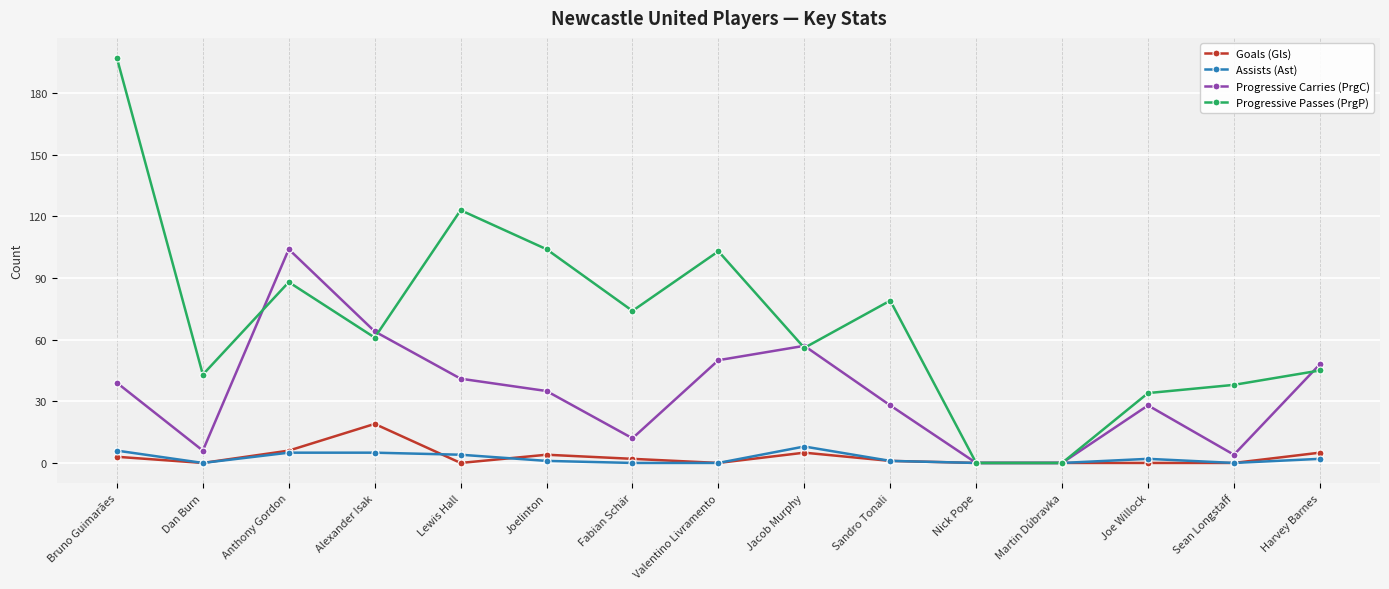

At which label does Progressive Passes (PrgP) reach its peak?

Bruno Guimarães